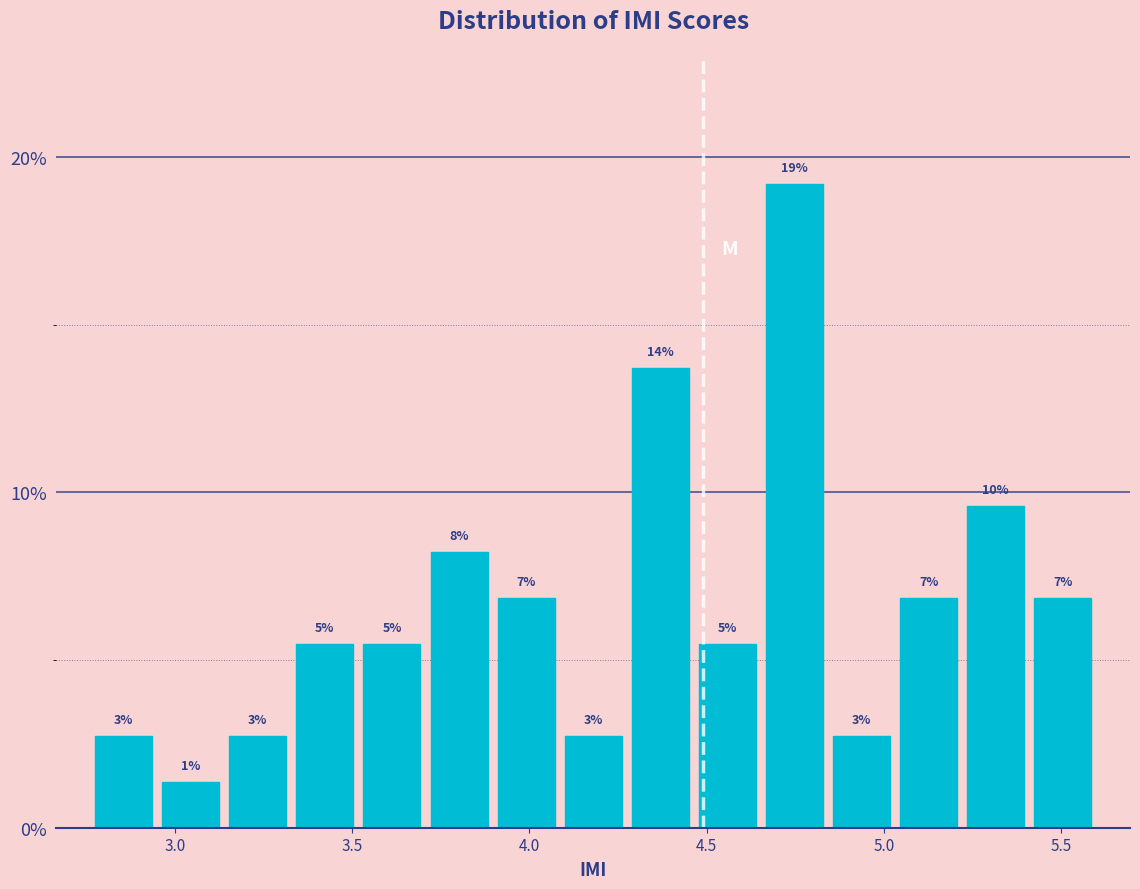

Around what value on the x-axis is the tallest bar? Give the approximate position of its centre, as read against the axis.

4.75